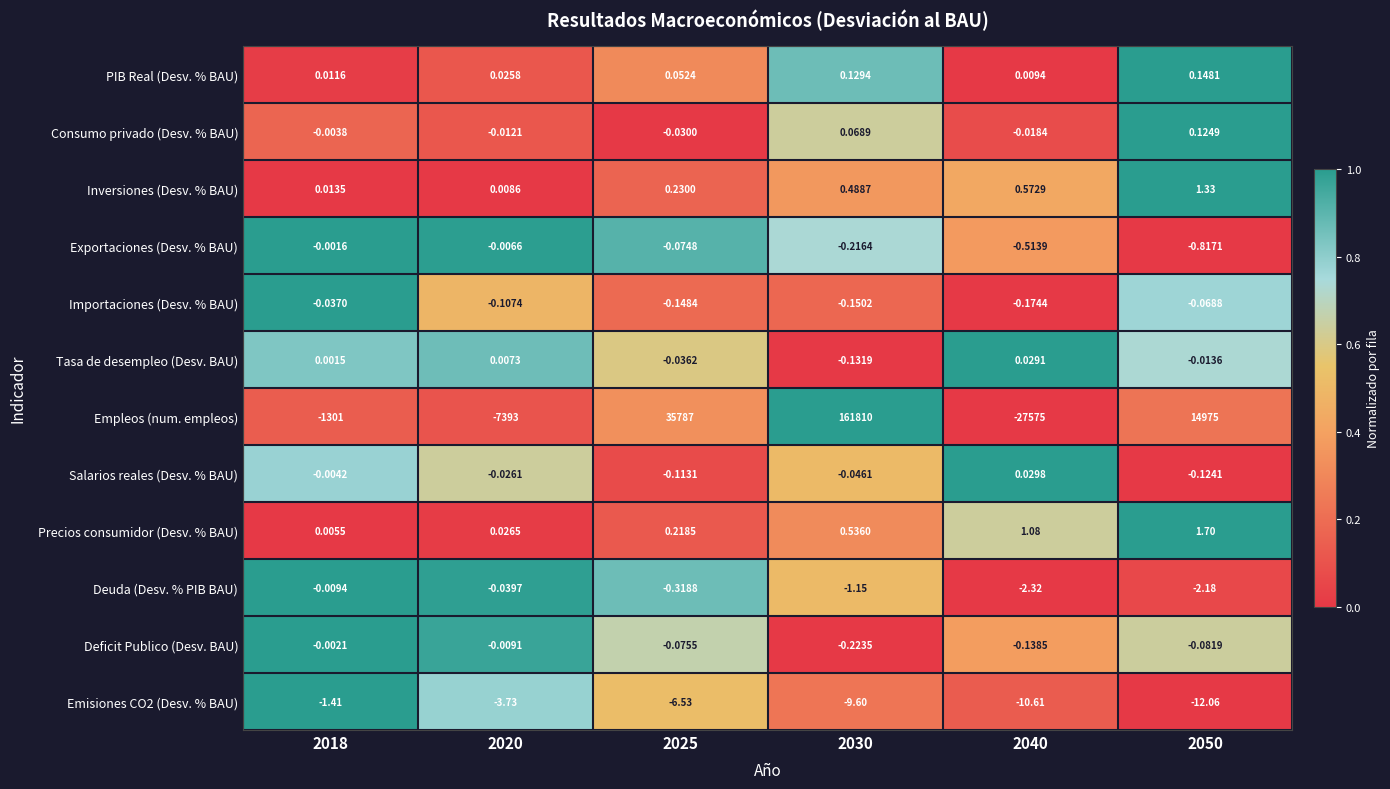

Which series has the widest spread of values?

Empleos (num. empleos)